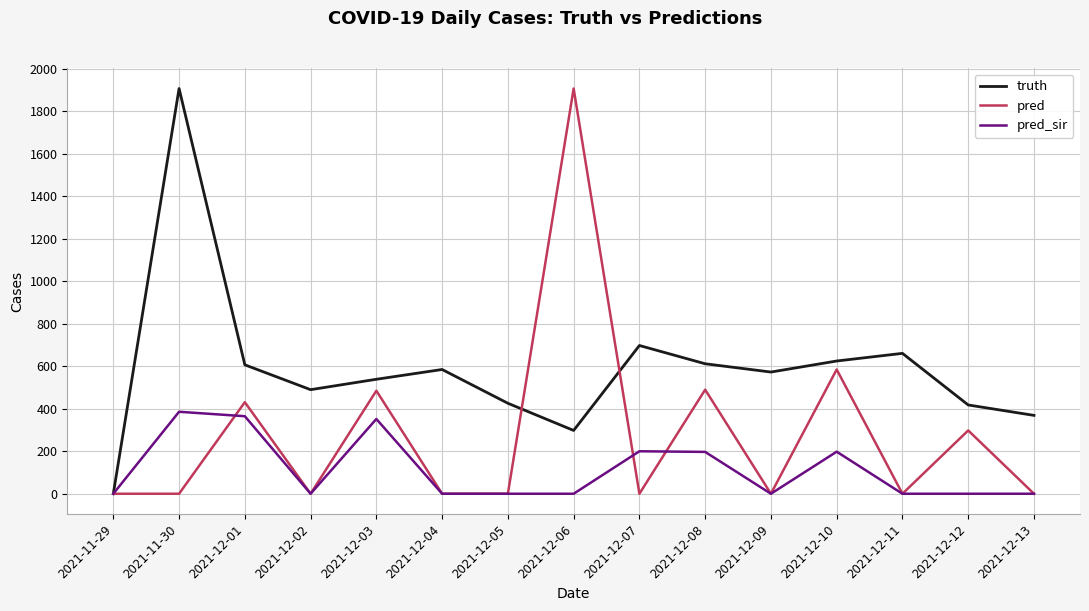

Rank the series by their average value, from highest to lowest.

truth, pred, pred_sir